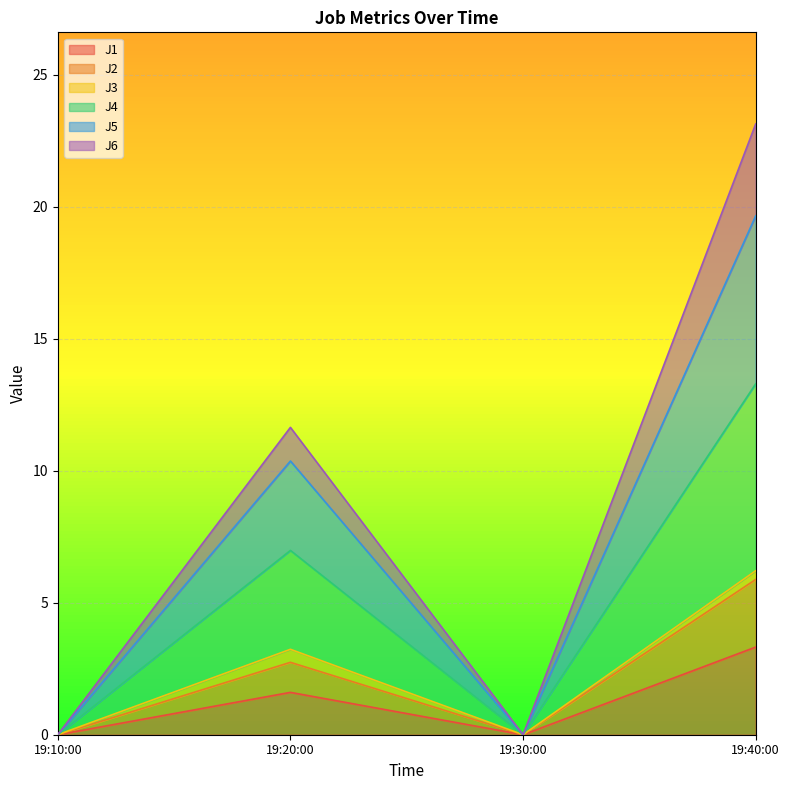

What is the highest value of the J1 series?

3.3